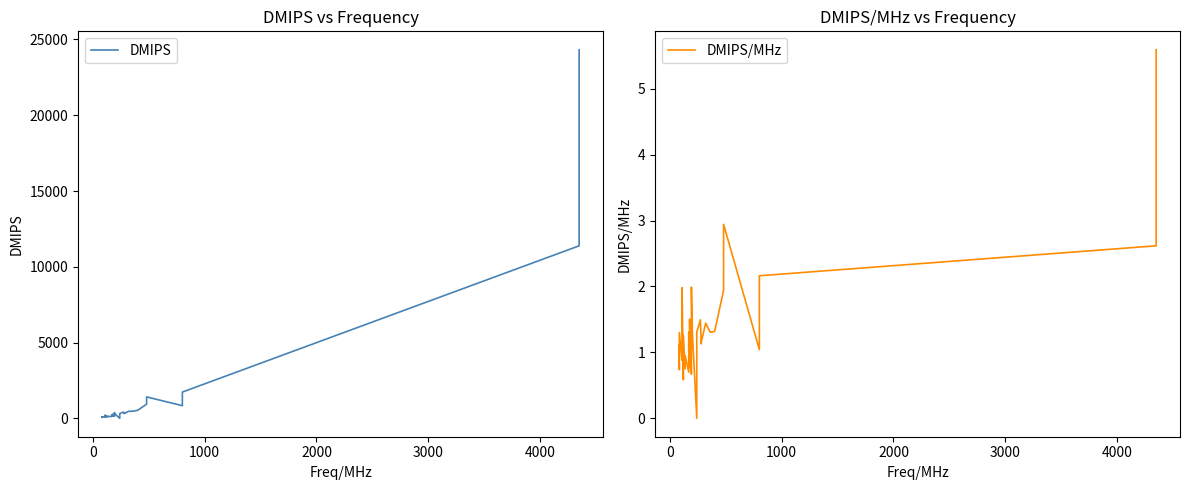

What is the value of the DMIPS point at the 12th from the left?

117.6